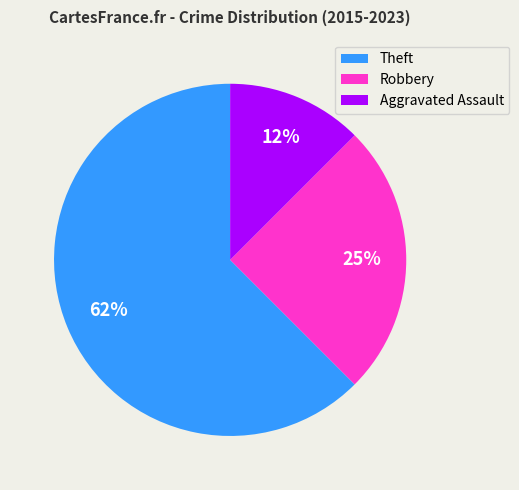

Is Theft the majority of the pie?

Yes